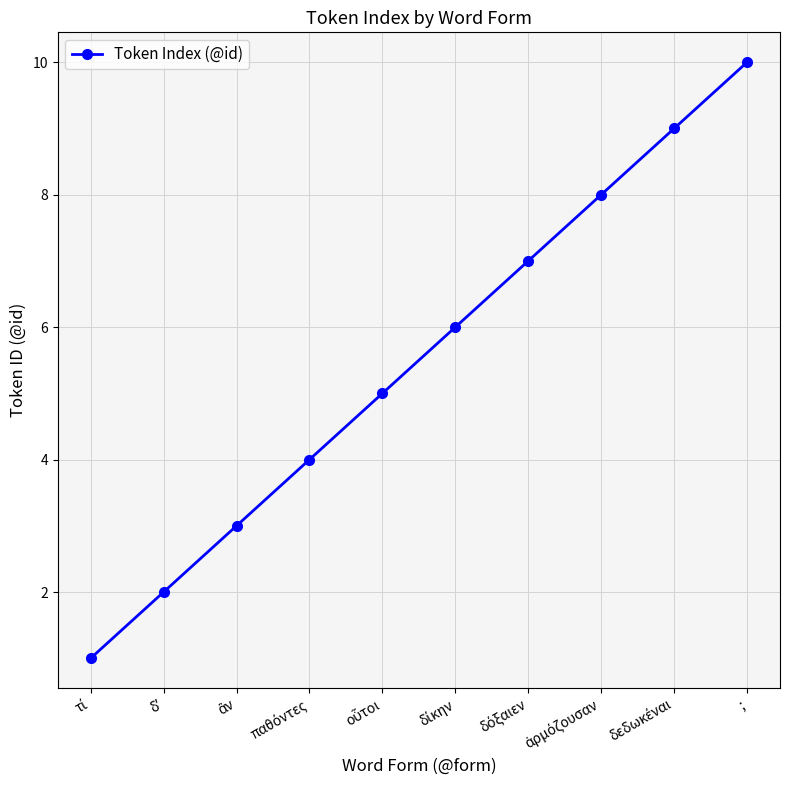

What is the difference between the maximum and second lowest values?

8